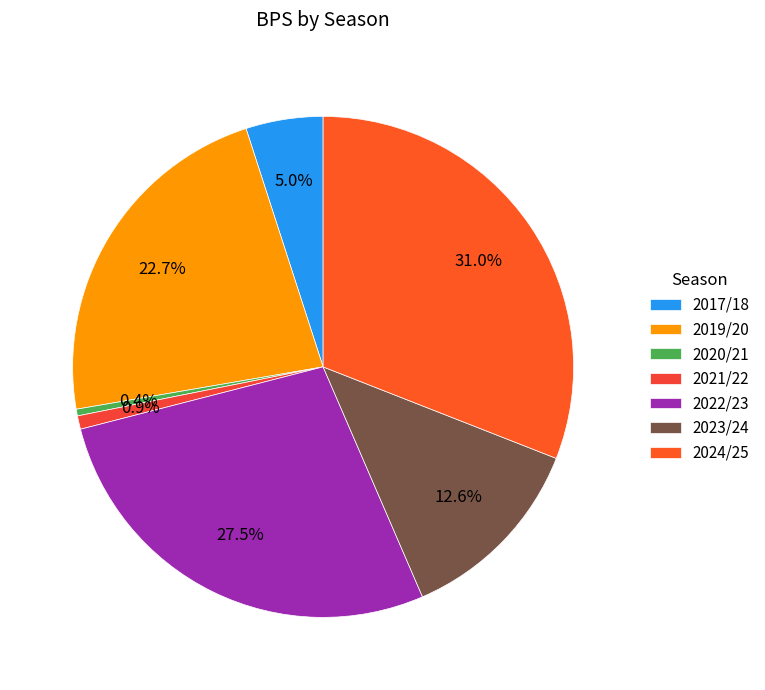

Is it true that 2019/20 is 12% of the pie?

False